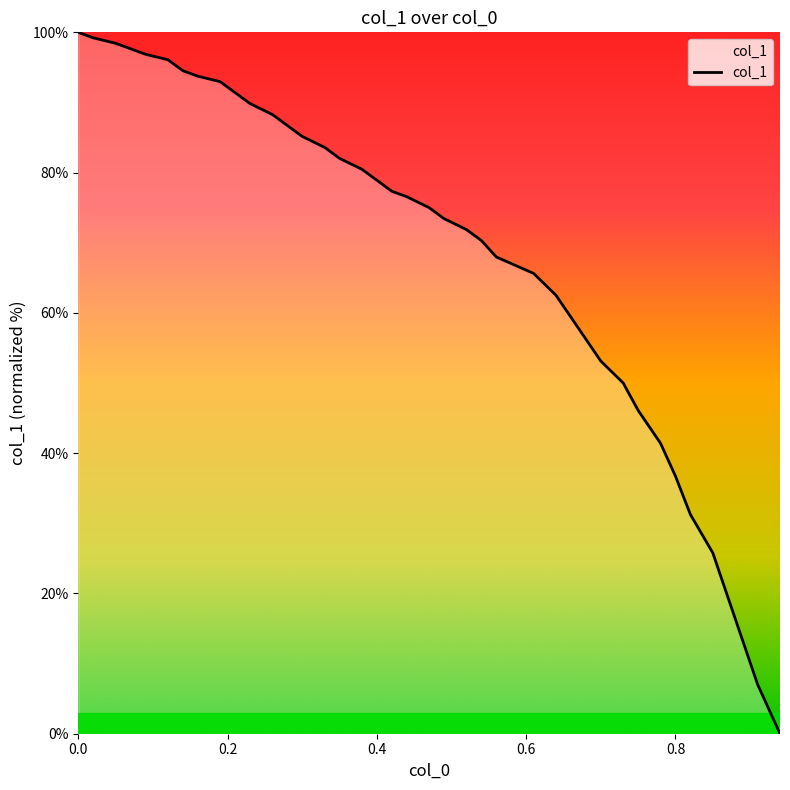

What is the maximum value shown in the chart?

100.0